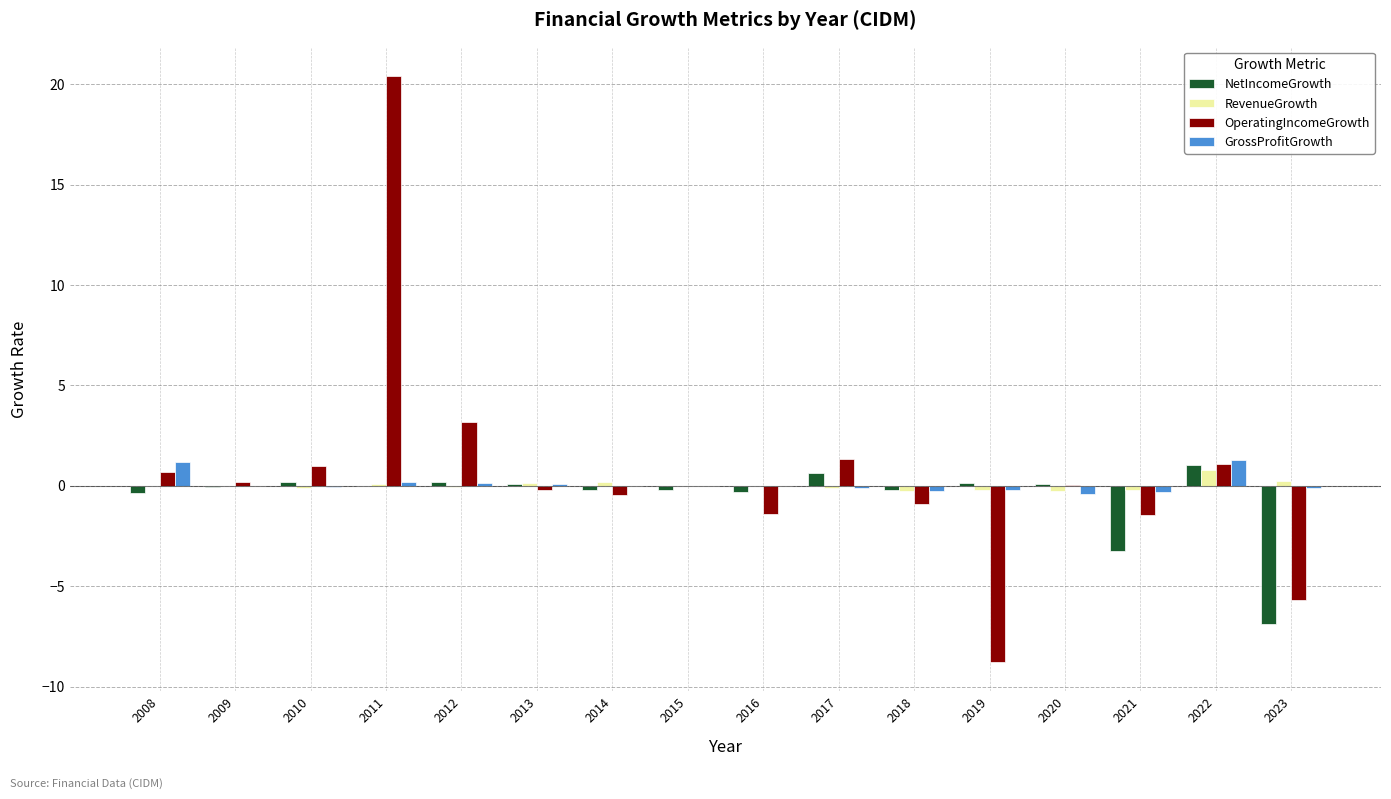

Does the chart contain stacked bars?

No